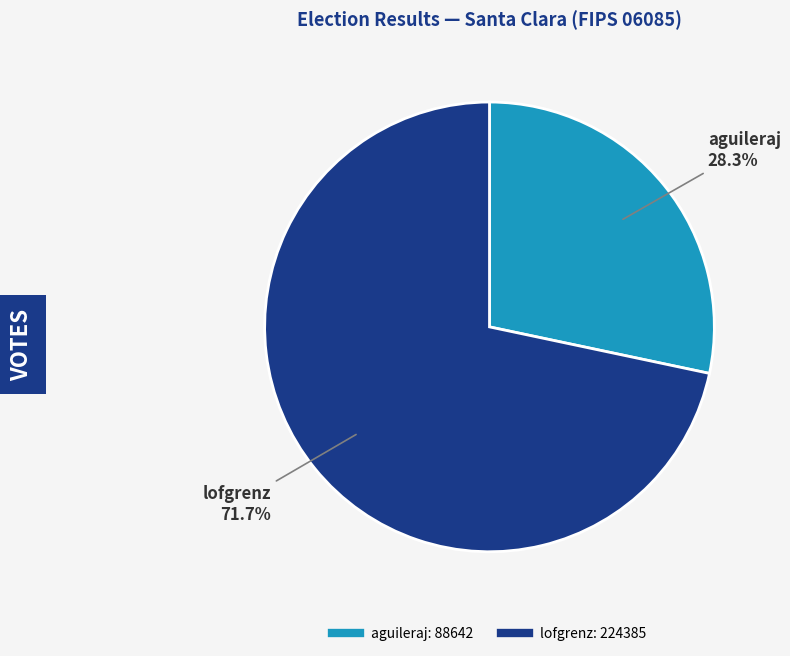

To the nearest percent, what portion does lofgrenz represent?

72%